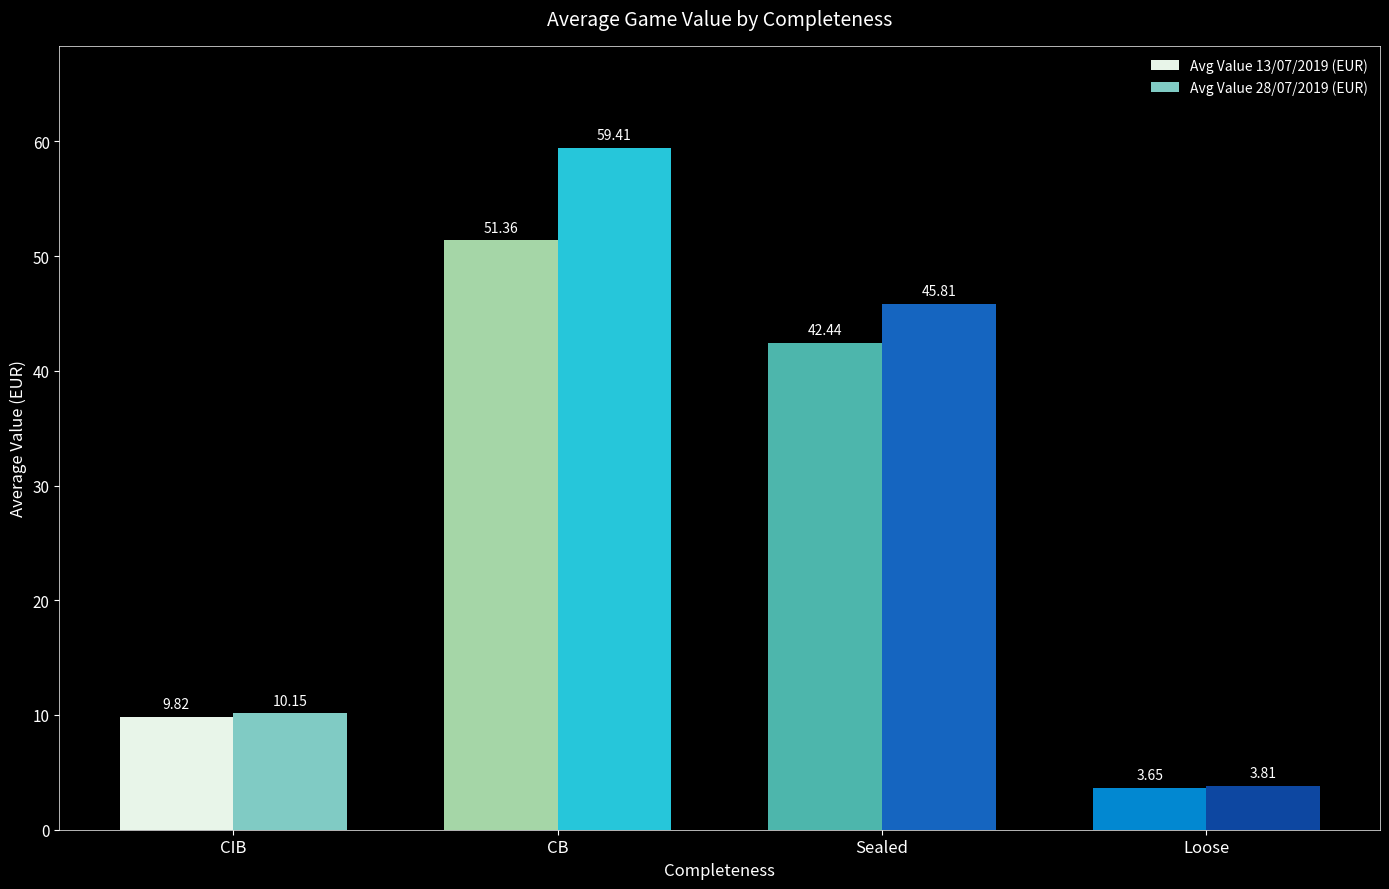

Which category has the highest value in the Avg Value 28/07/2019 (EUR) series?

CB